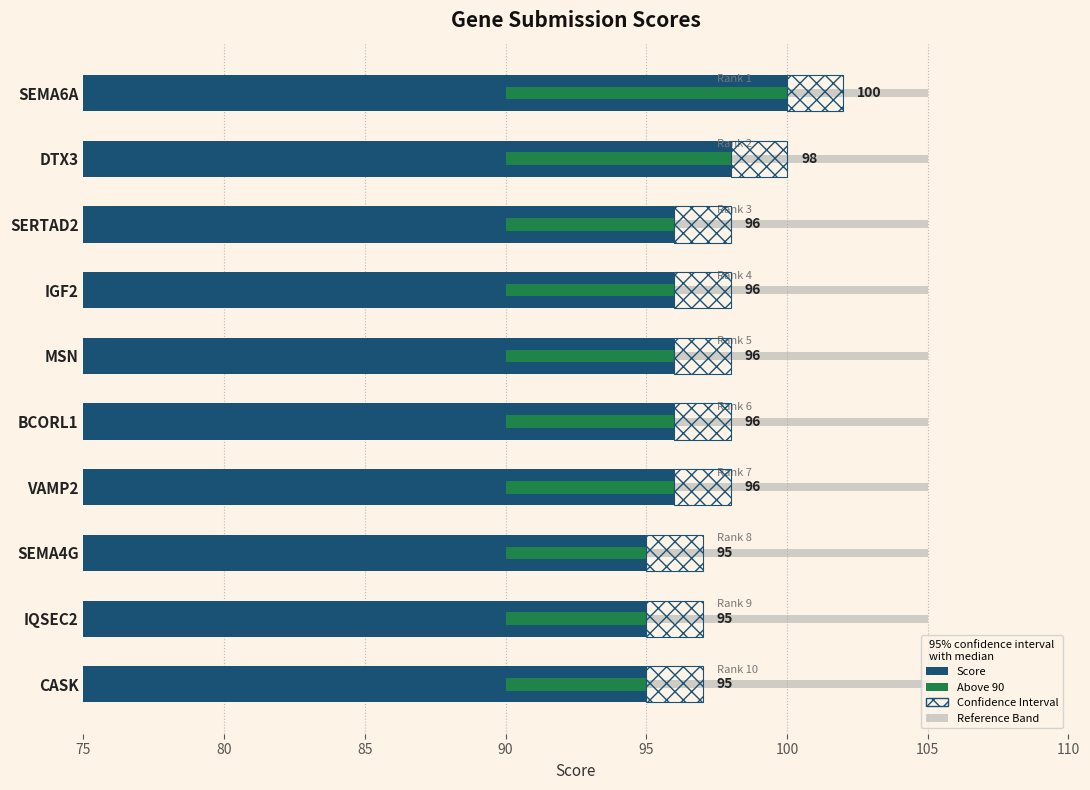

What is the total value across all series at 100?

102.7